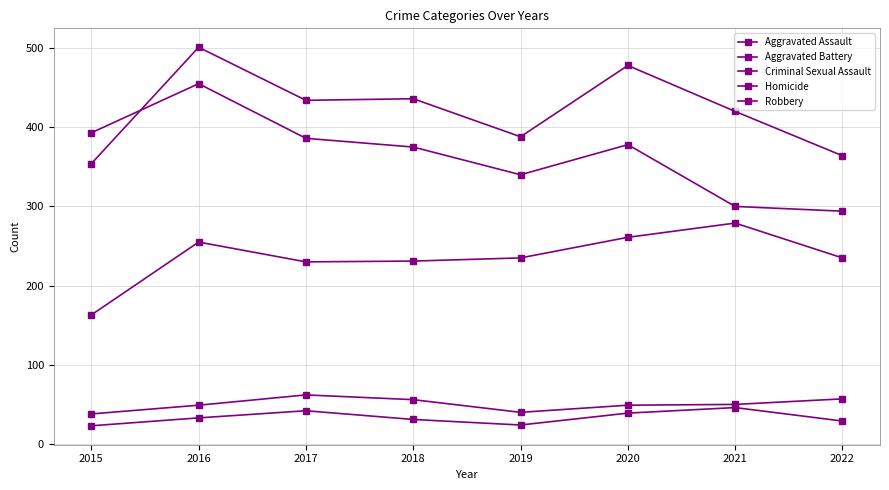

How many data points in Aggravated Assault are less than 235?

3